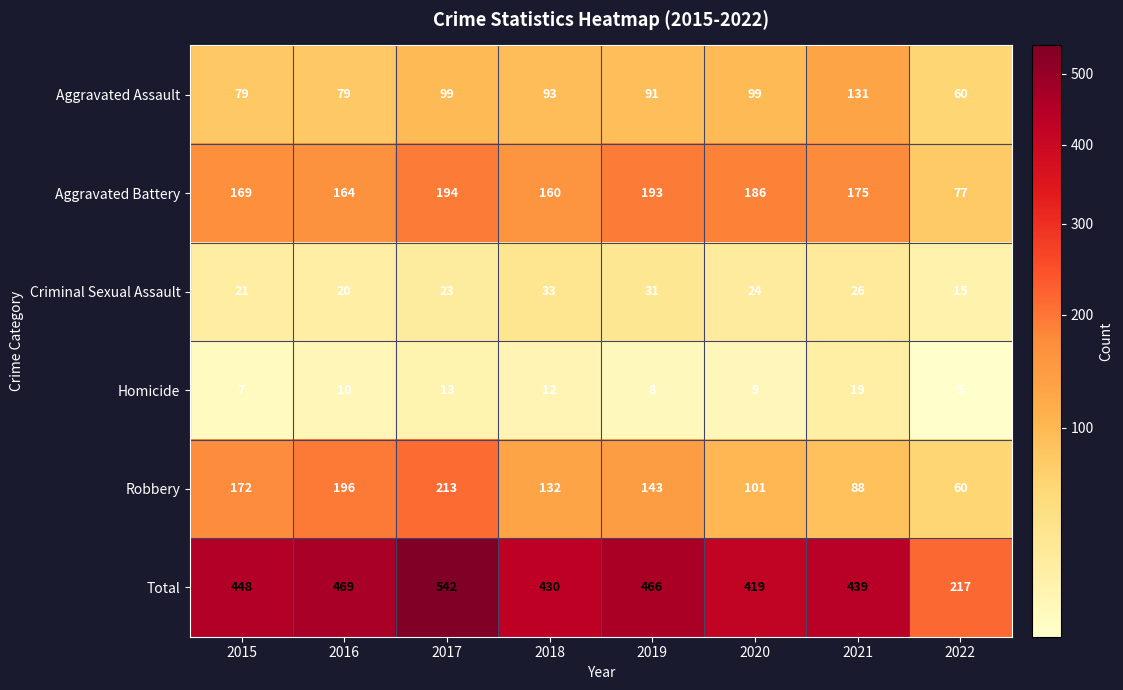

Which series changed the most between 2017 and 2022?

Total